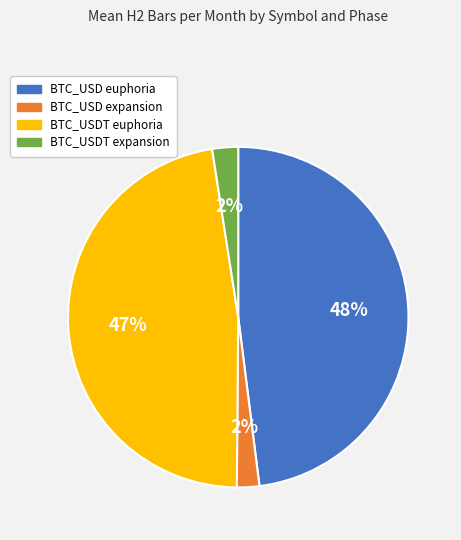

The BTC_USDT euphoria slice represents 47% of the pie. True or false?

True